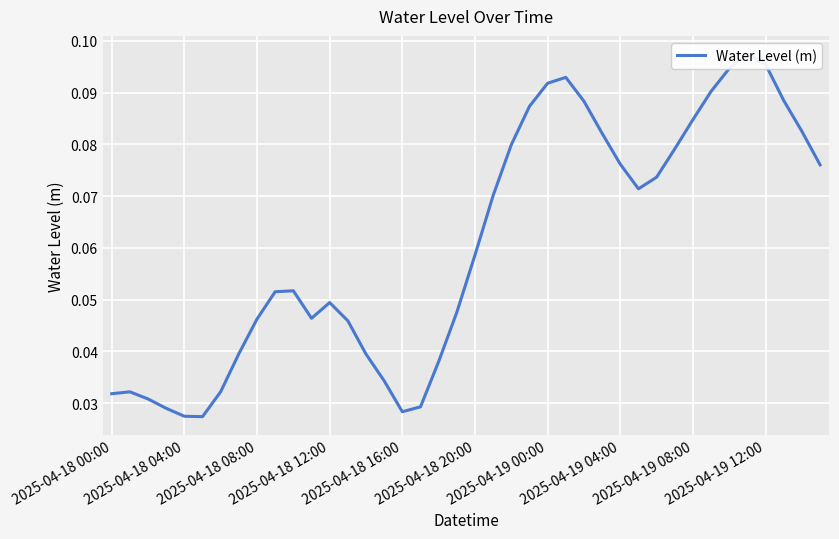

Is it true that the value at 2025-04-19 12:00 is 0.0?

False